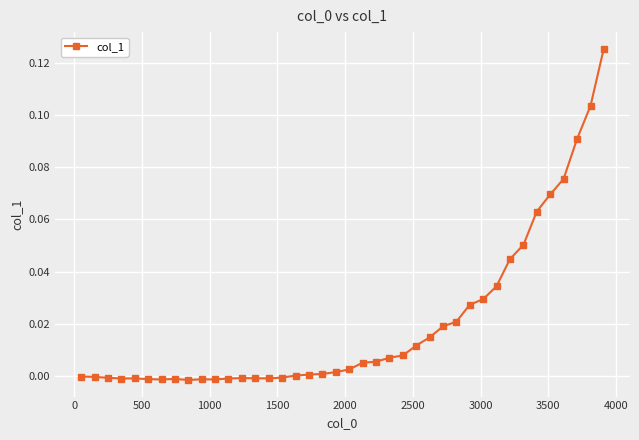

What is the sum of all values?

0.8